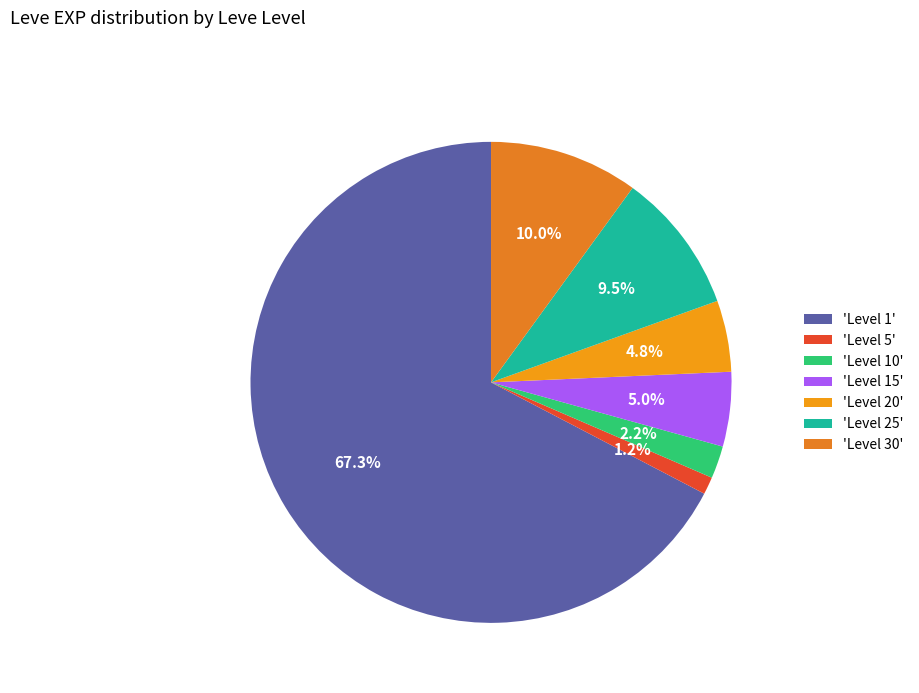

What is the smallest slice in the pie chart?

'Level 5'